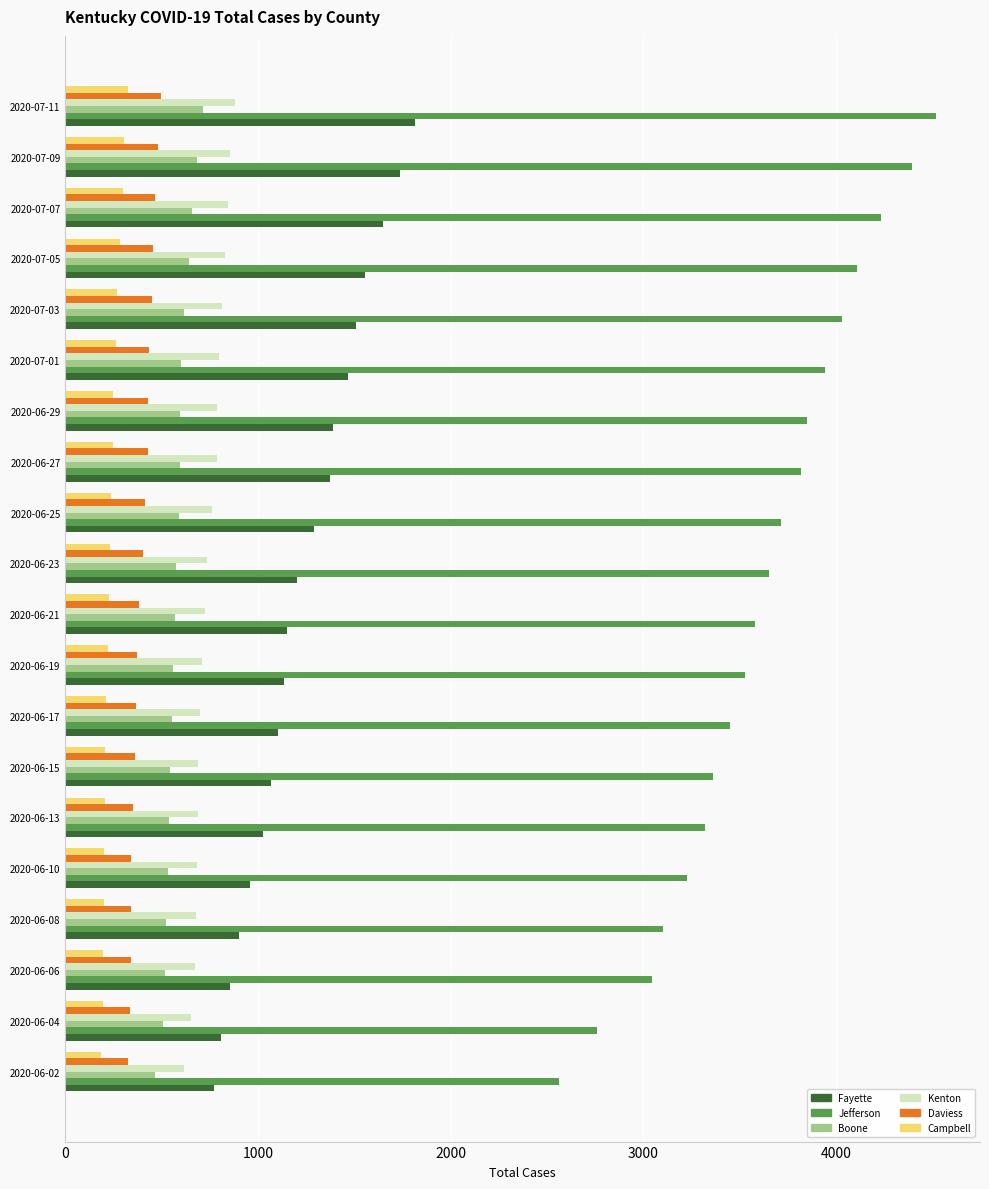

What is the minimum value shown in the chart?

185